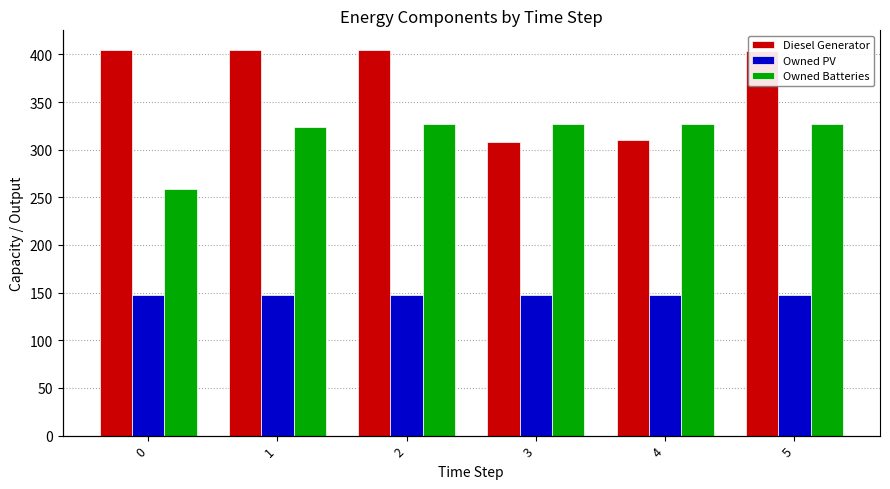

Does the chart contain stacked bars?

No